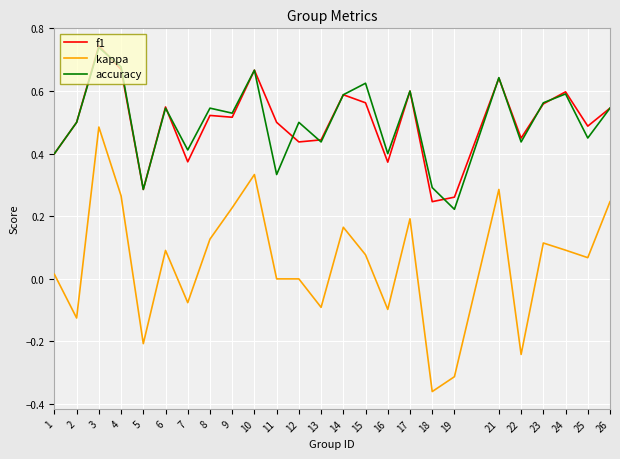

Which label corresponds to the largest value in the chart?

3